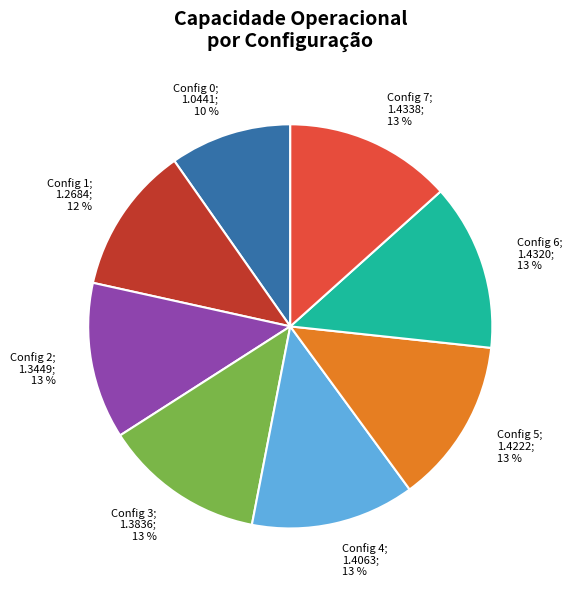

Does any single category account for the majority?

No